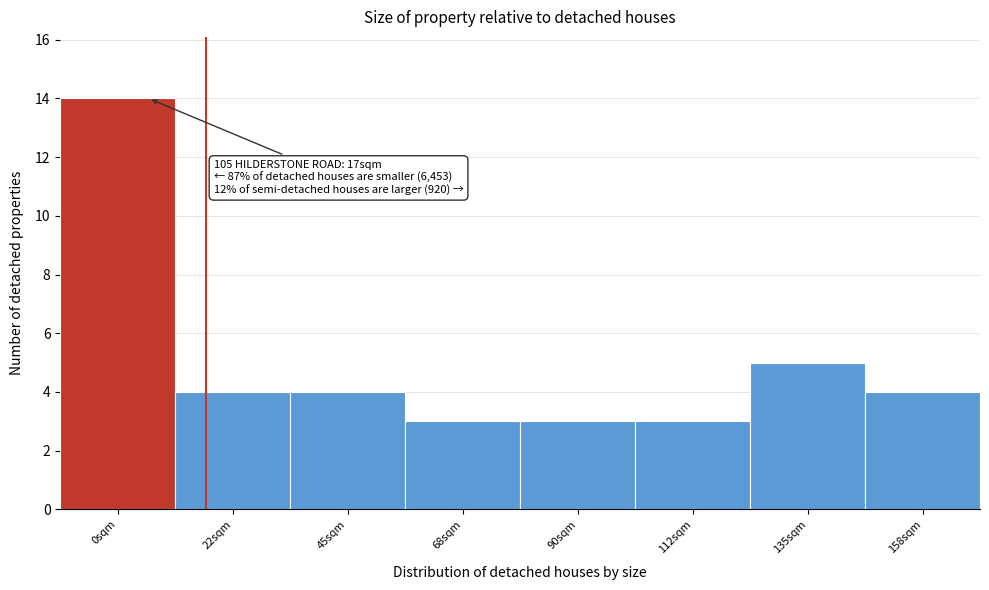

Reading right to left, list all the values displayed in this chart.

158sqm=4	135sqm=5	112sqm=3	90sqm=3	68sqm=3	45sqm=4	22sqm=4	0sqm=14